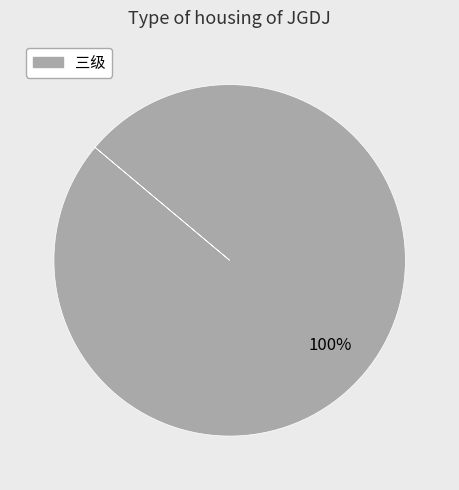

Is it true that 三级 is 93% of the pie?

False